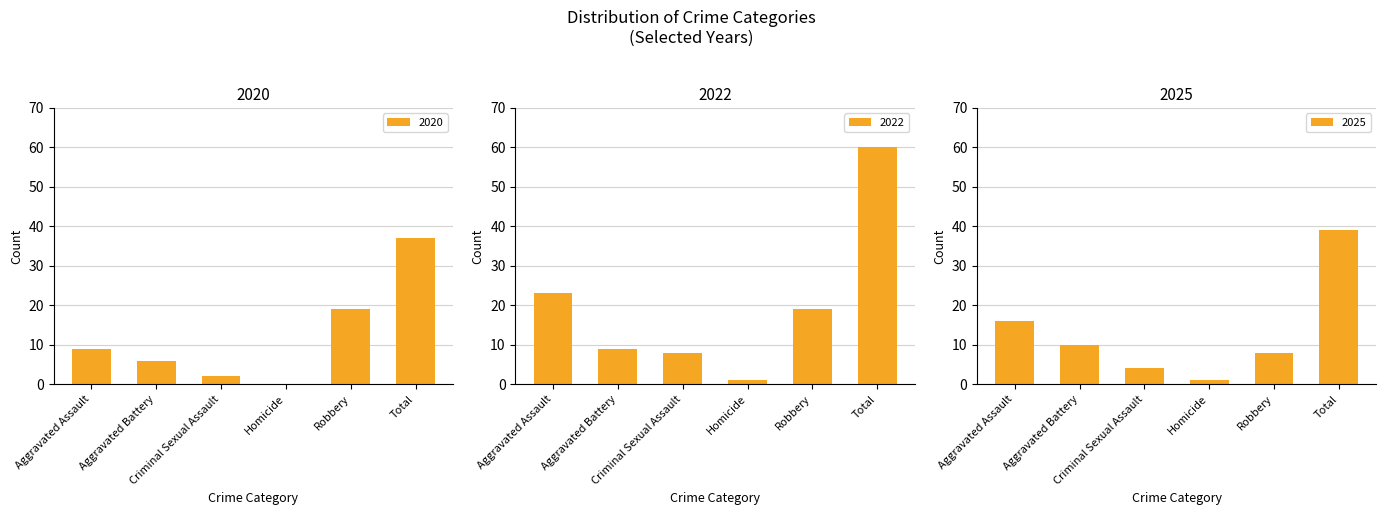

What is the label of the 4th bar from the right?

Criminal Sexual Assault